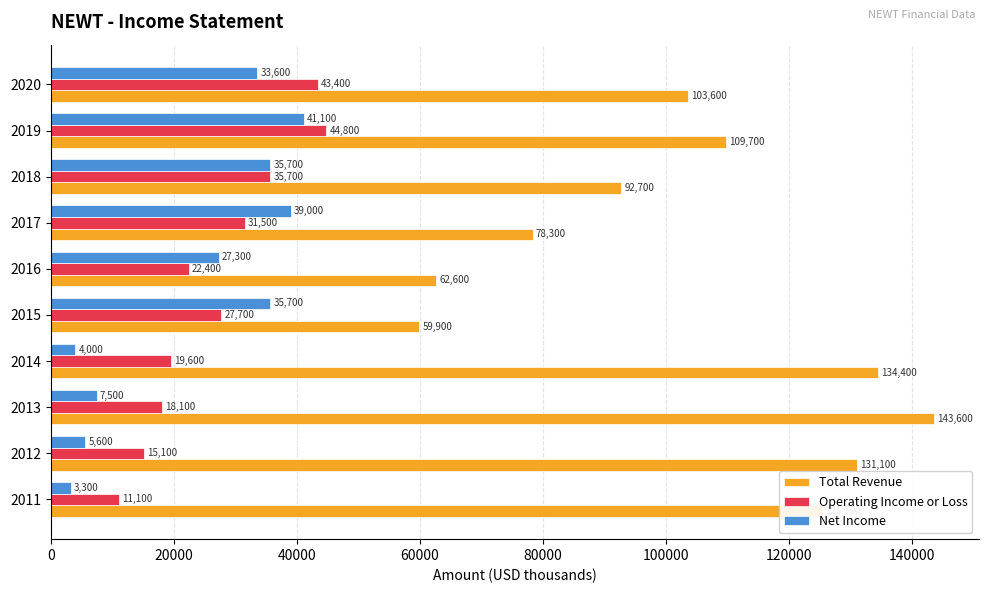

Which category has the highest value in the Total Revenue series?

2013